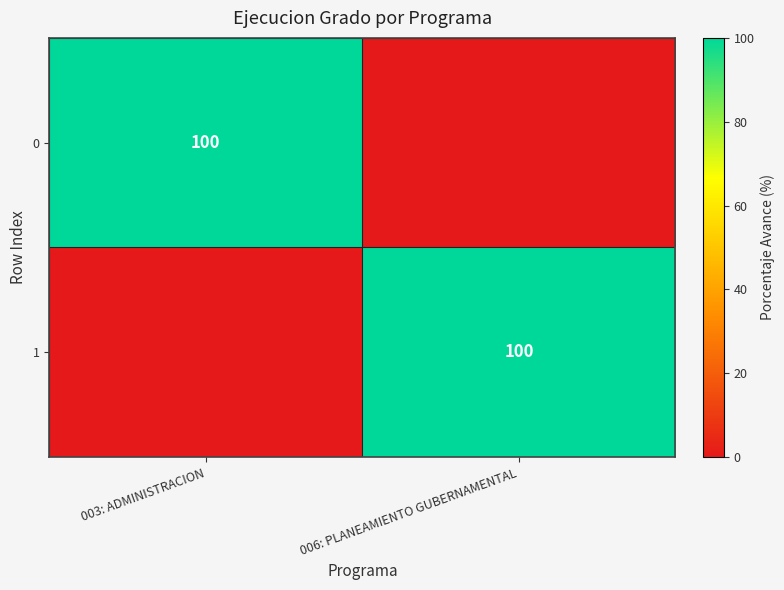

The value of 0 at 003: ADMINISTRACION is 25. True or false?

False